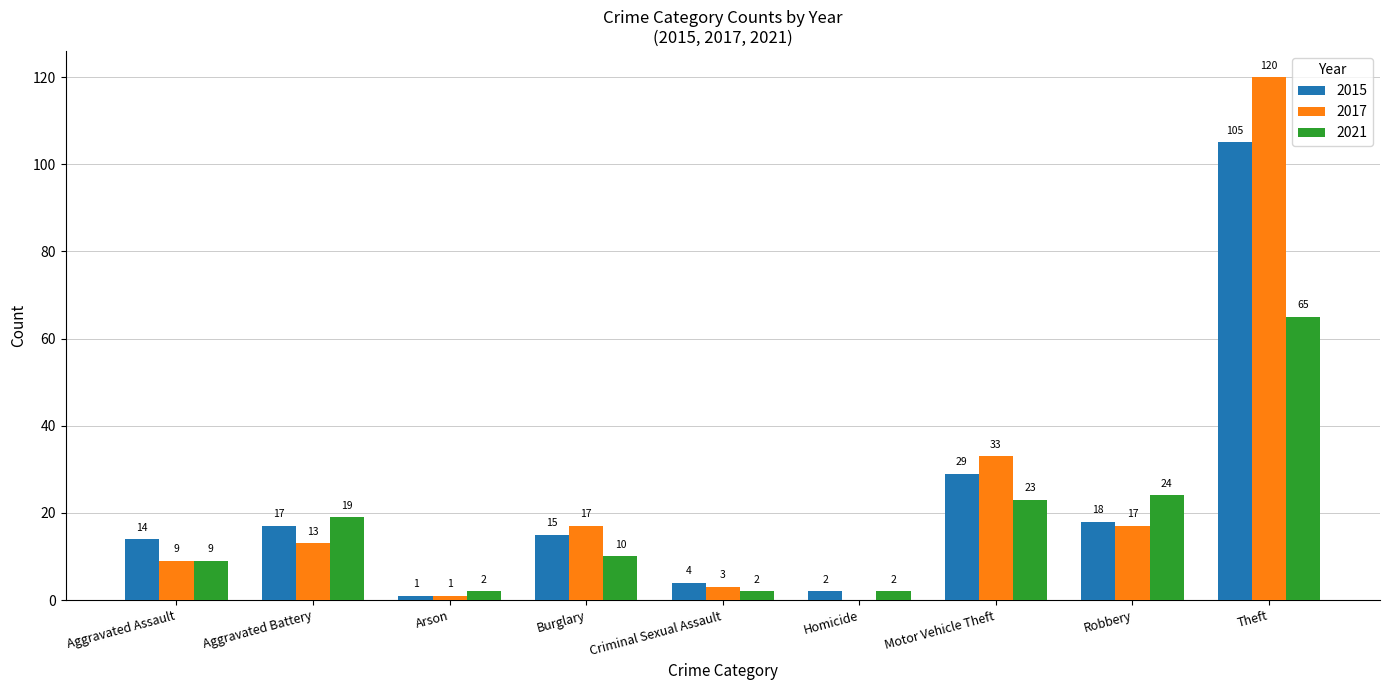

How many series are shown in this chart?

3